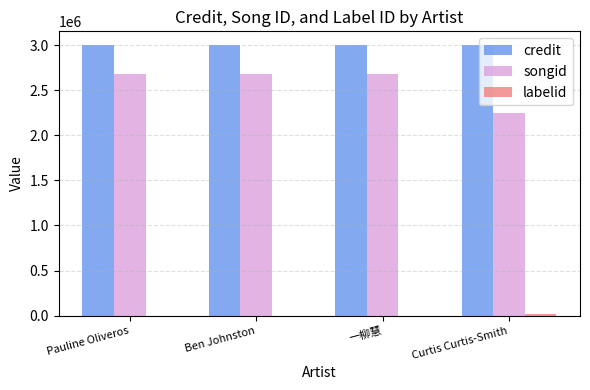

How many groups of bars are there?

4